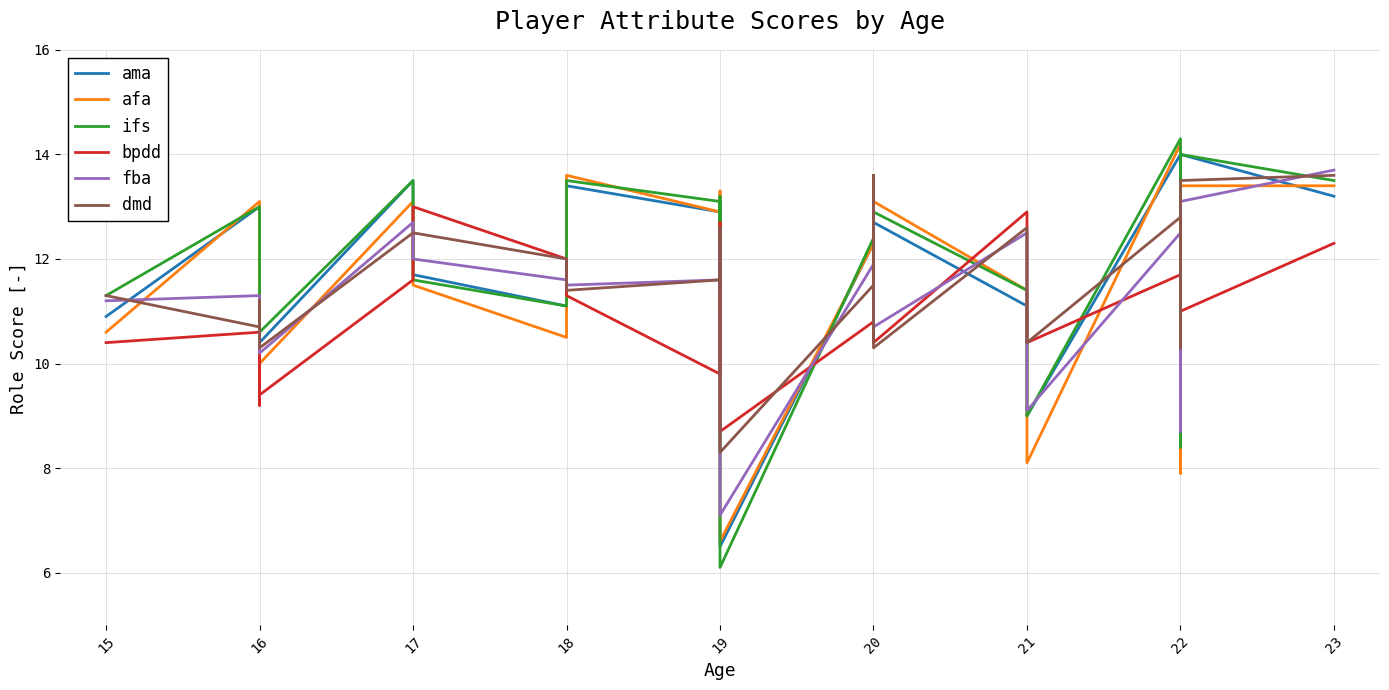

At 15, list the series in order from largest to smallest.

ifs, dmd, fba, ama, afa, bpdd